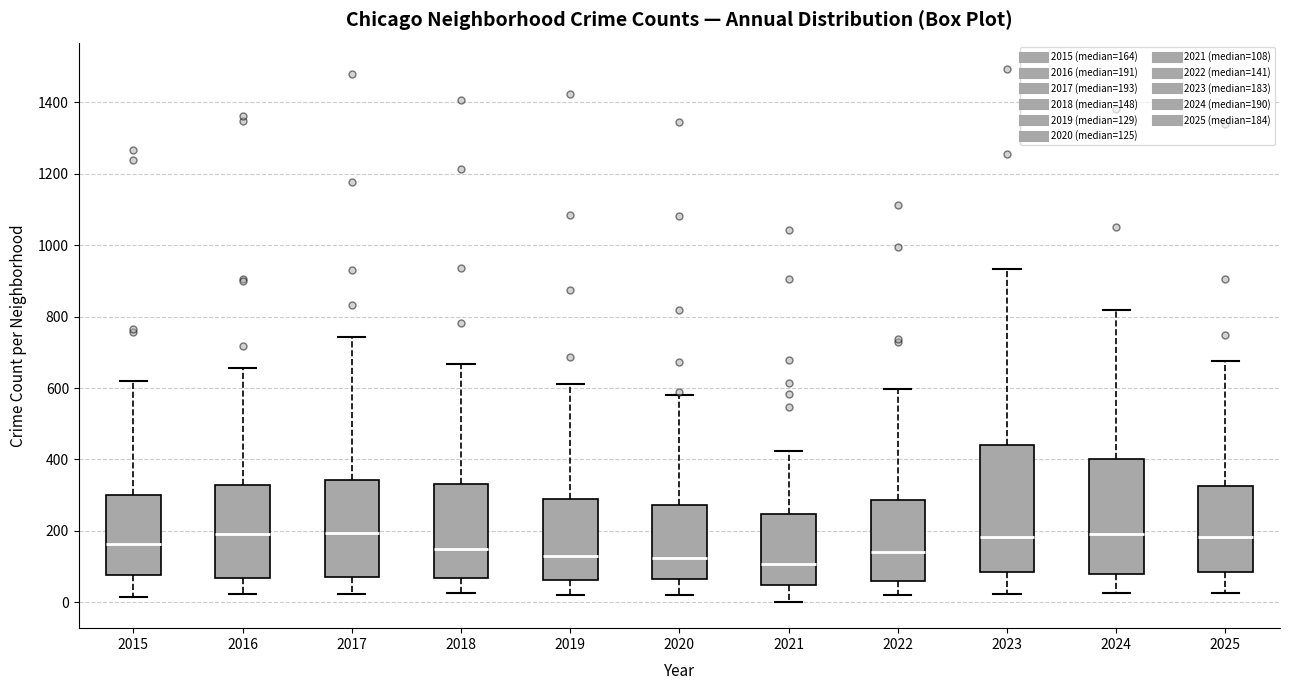

Reading left to right, transcribe this box plot: for each box, give where its median line is, the range the box spans, and where its two whiskers end, as read against the y-axis. The values are not printed on the chart, so give them approximately, as read against the axis.

2015: median 160, box 80 to 300, whiskers 20 to 620
2016: median 200, box 60 to 320, whiskers 20 to 660
2017: median 200, box 80 to 340, whiskers 20 to 740
2018: median 140, box 60 to 340, whiskers 20 to 660
2019: median 120, box 60 to 280, whiskers 20 to 620
2020: median 120, box 60 to 280, whiskers 20 to 580
2021: median 100, box 40 to 240, whiskers 0 to 420
2022: median 140, box 60 to 280, whiskers 20 to 600
2023: median 180, box 80 to 440, whiskers 20 to 940
2024: median 200, box 80 to 400, whiskers 20 to 820
2025: median 180, box 80 to 320, whiskers 20 to 680